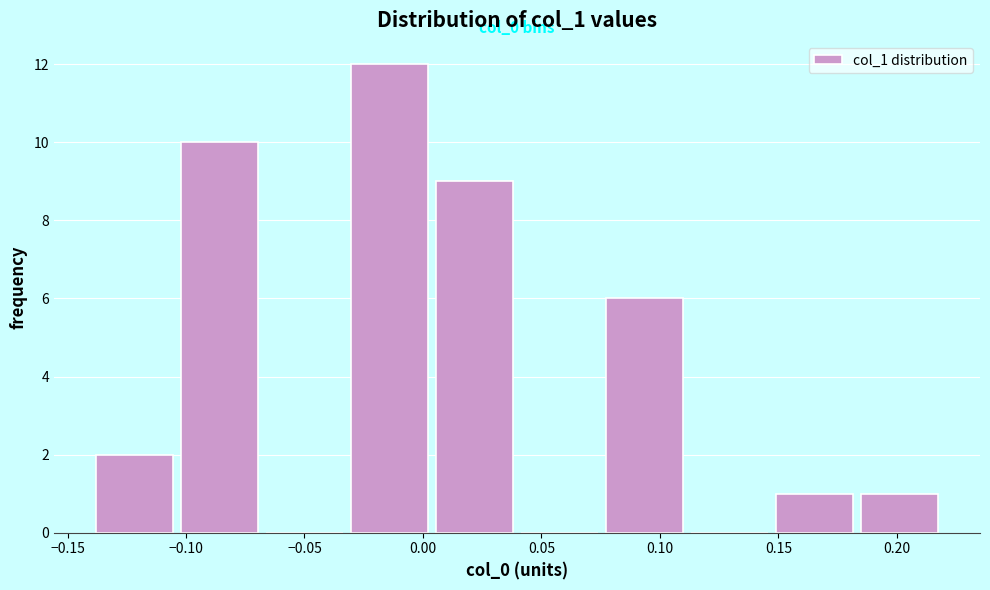

Which range on the x-axis has the tallest bar?

-0.030 to 0.005